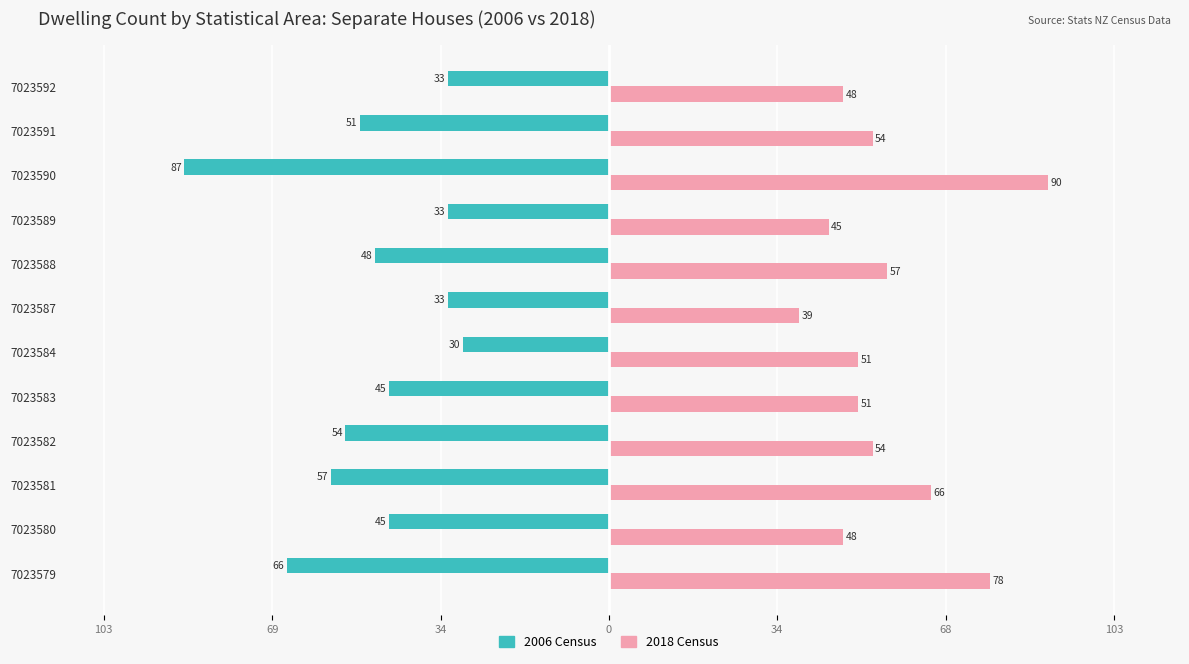

What are all the series names shown in the legend?

2006 Census, 2018 Census